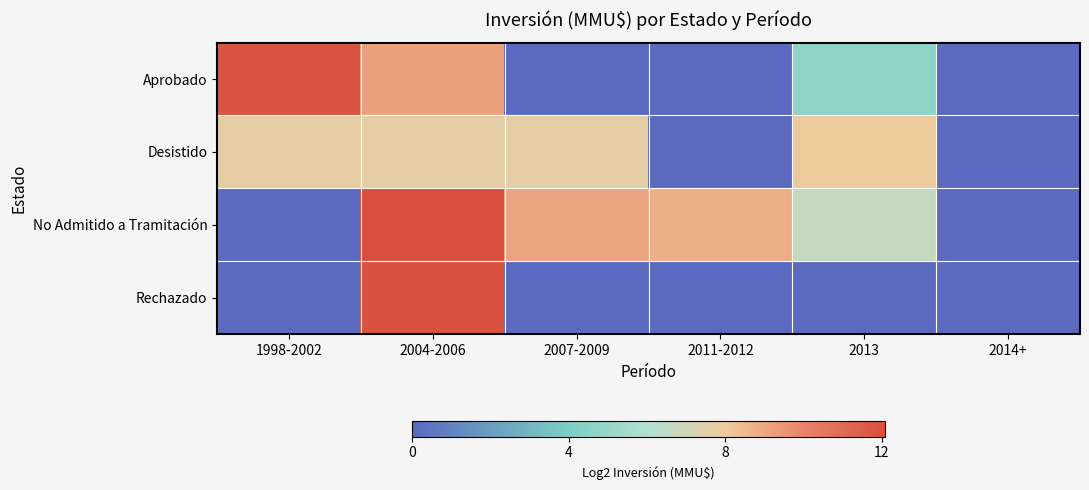

Rank the series by their maximum value, from highest to lowest.

No Admitido a Tramitación, Rechazado, Aprobado, Desistido